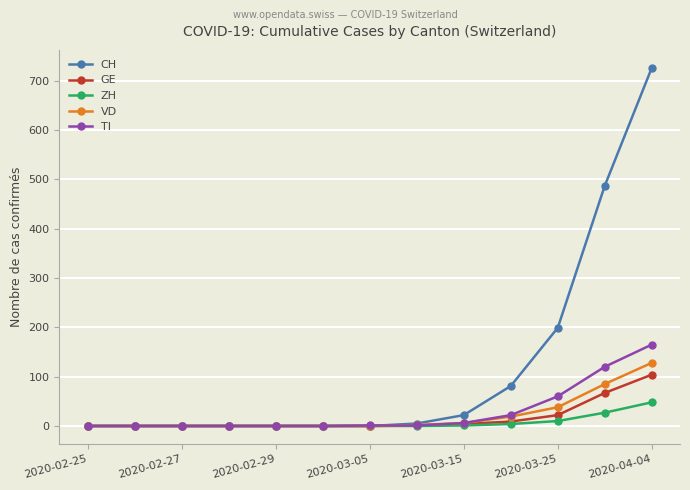

What is the maximum value for CH?

726